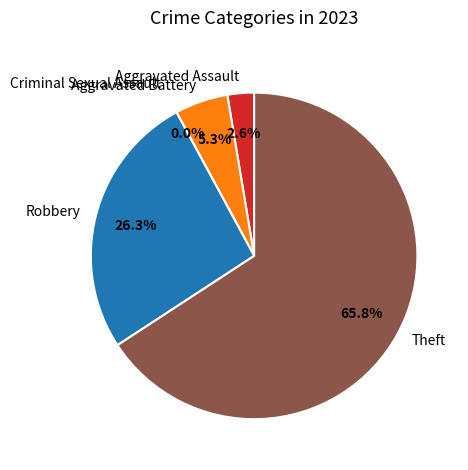

What is the majority slice?

Theft